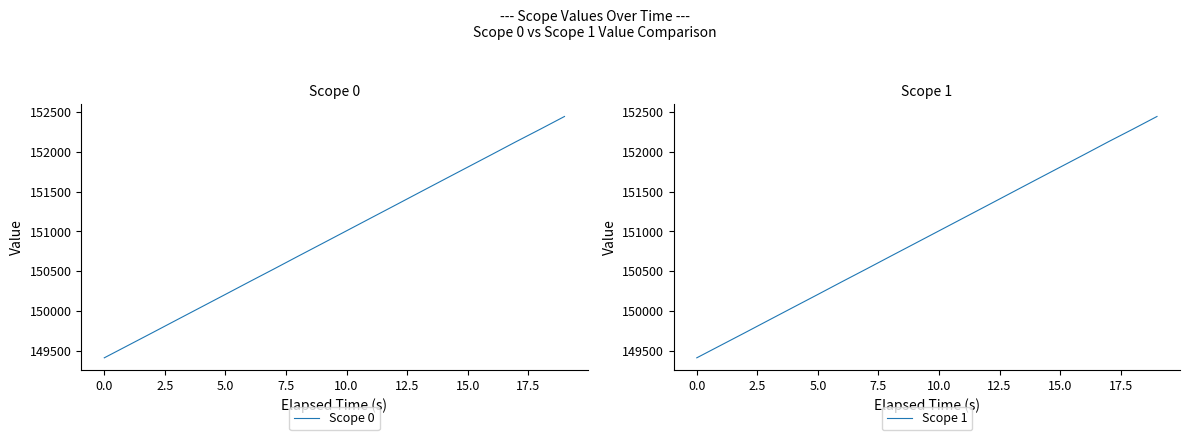

What is the minimum value for Scope 0?

149411.9